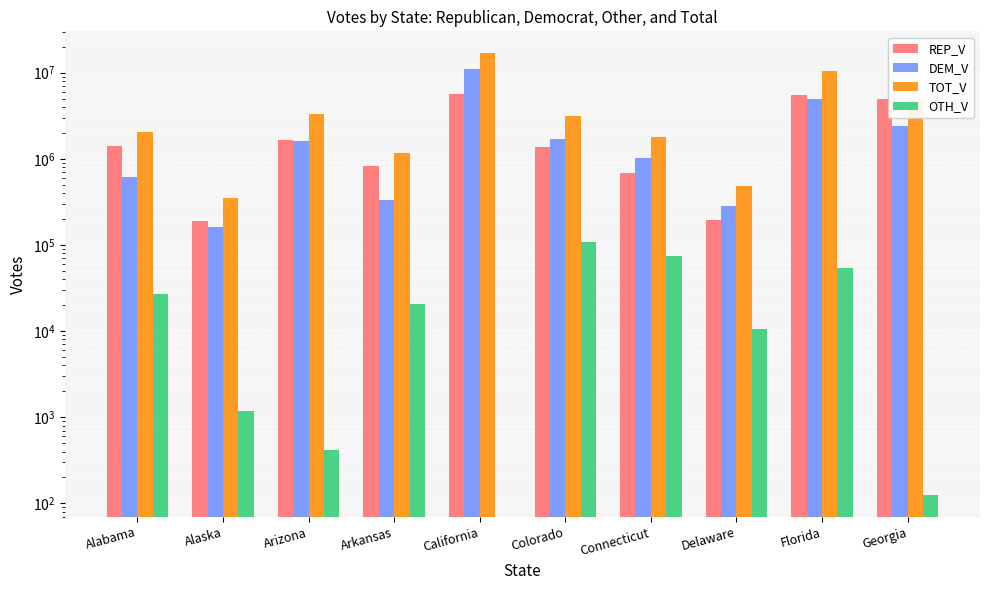

How many bars are there in total?

40